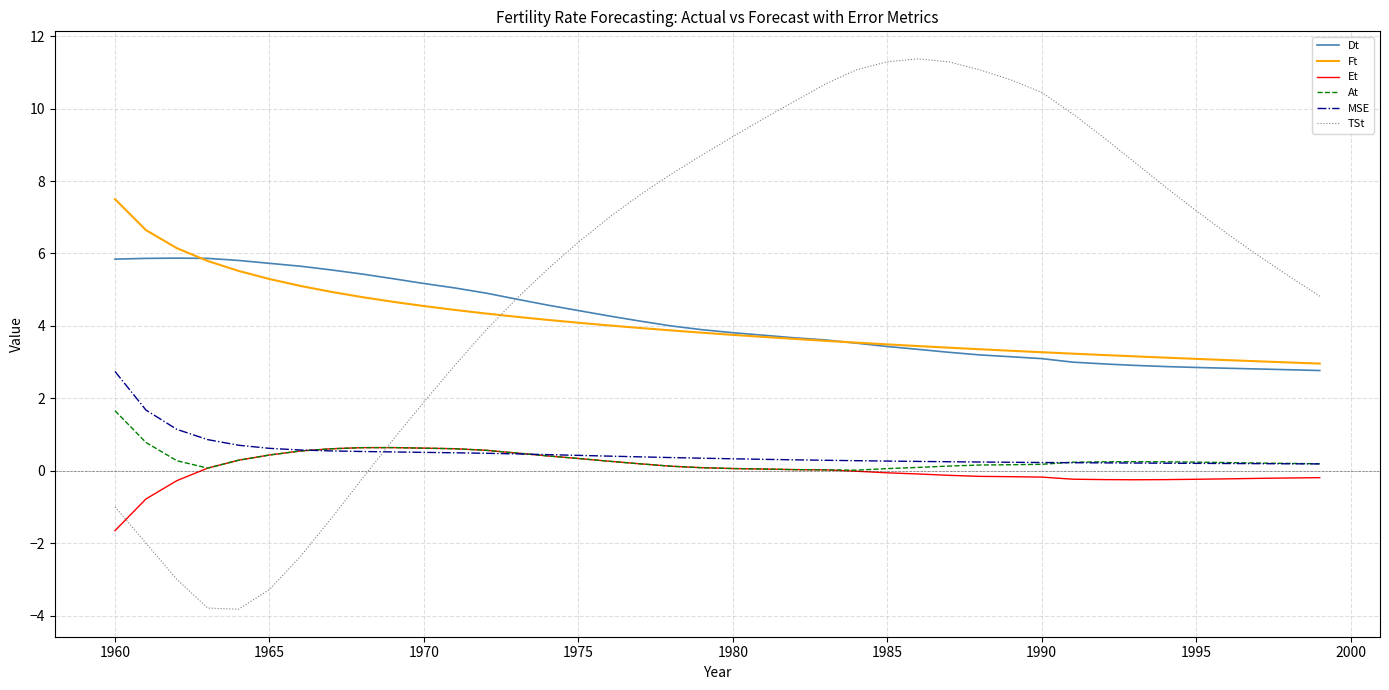

True or false: Et and Ft cross at least once.

False